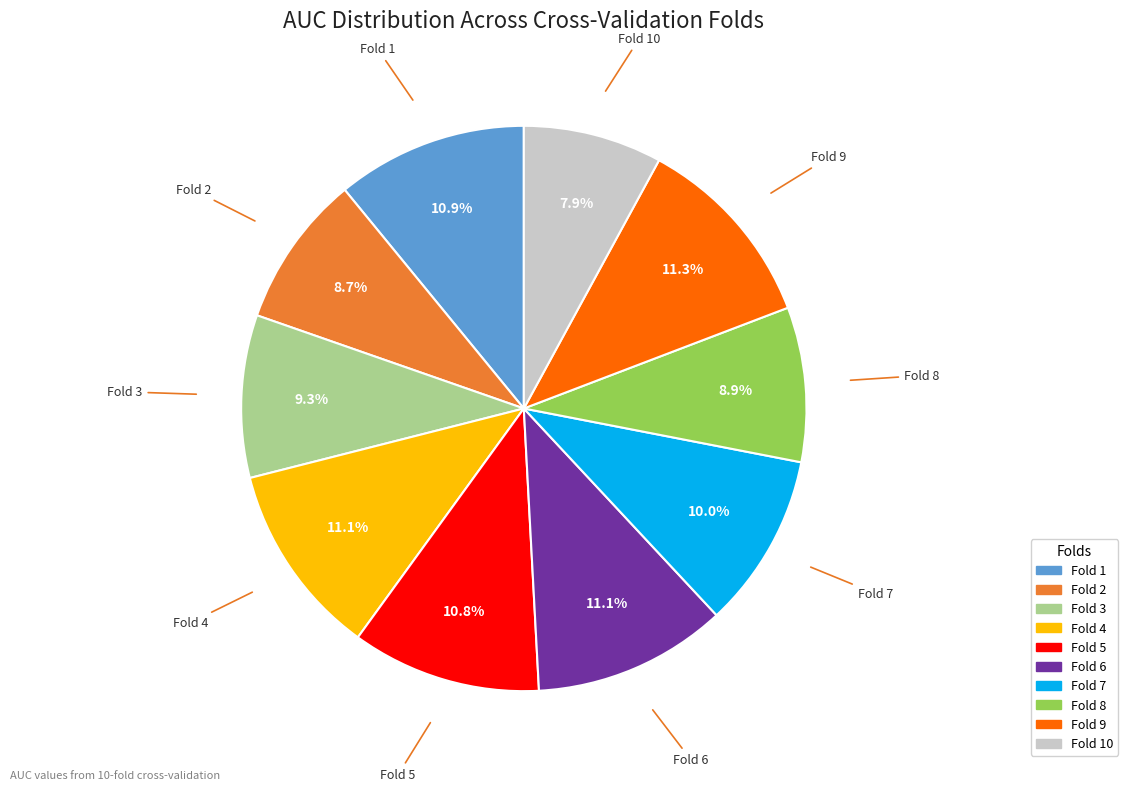

Is there a majority slice in this chart?

No